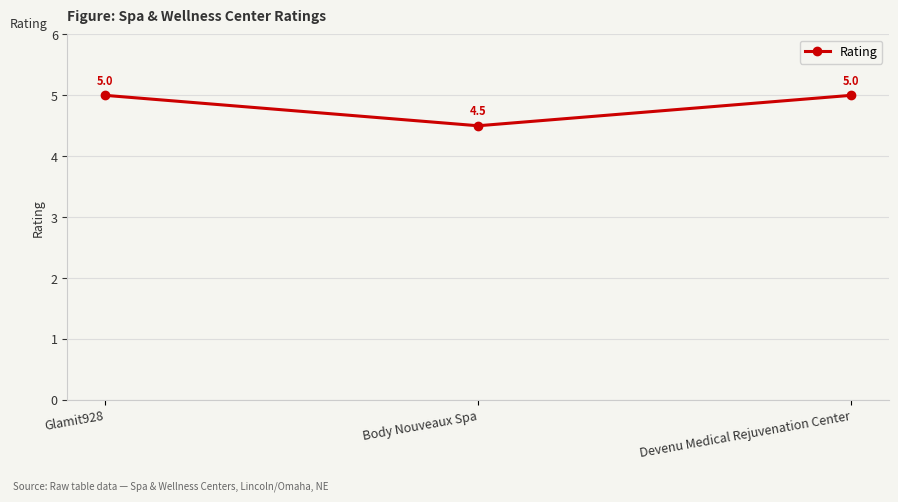

What is the change in value from Glamit928 to Body Nouveaux Spa?

-0.5